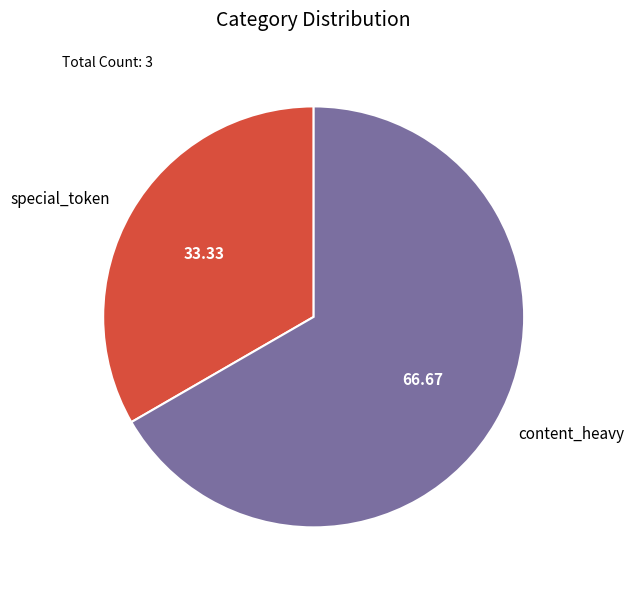

Combined, do special_token and content_heavy account for over 50%?

Yes